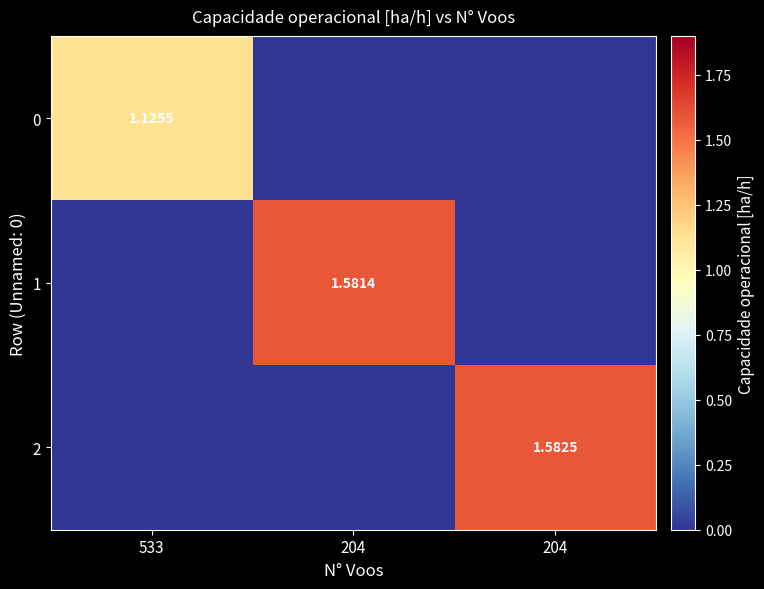

Between 204 and 533, which is larger?

533